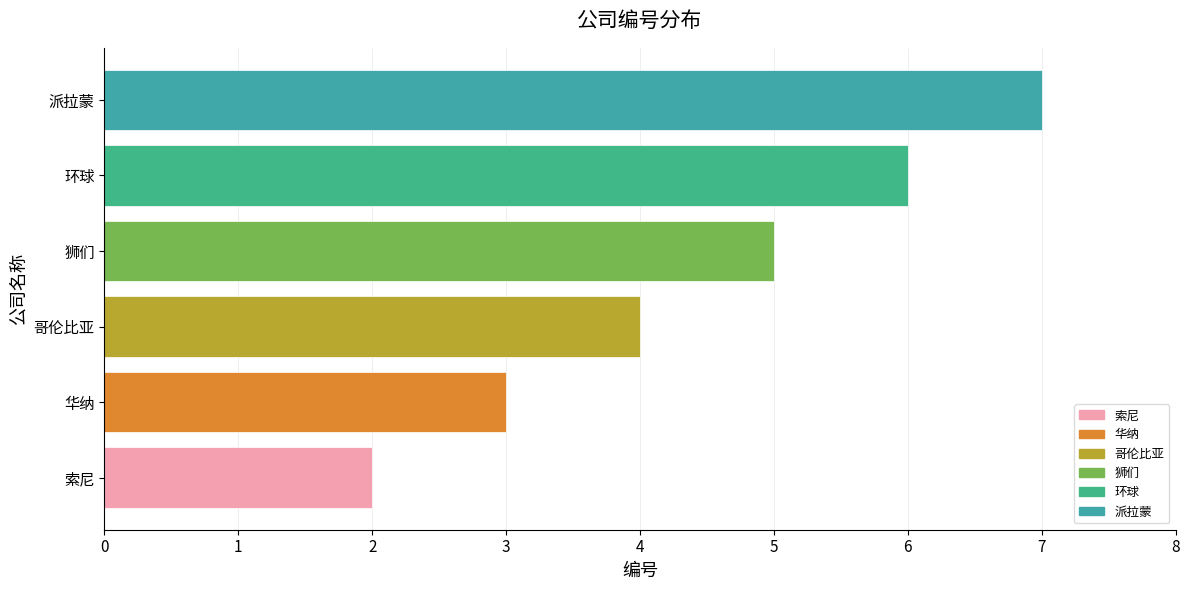

List the labels in order of value, smallest first.

索尼, 华纳, 哥伦比亚, 狮们, 环球, 派拉蒙